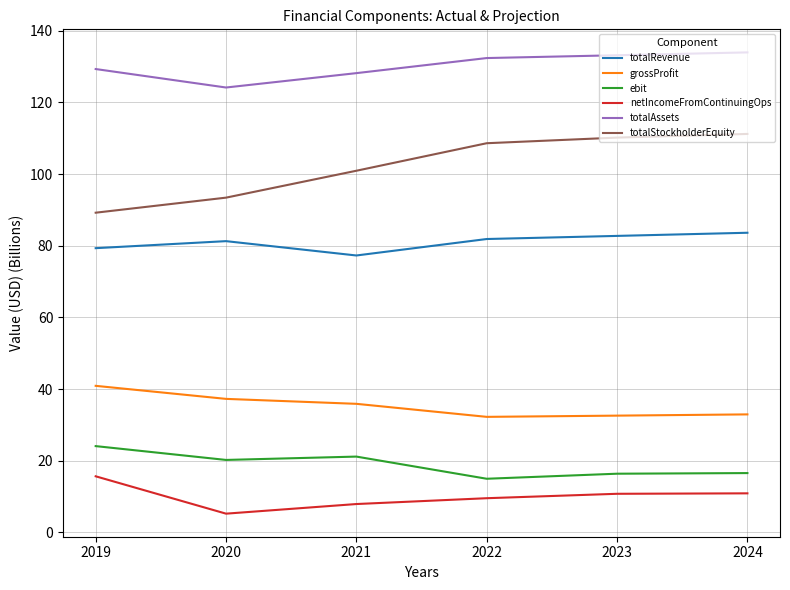

True or false: grossProfit and netIncomeFromContinuingOps cross at least once.

False